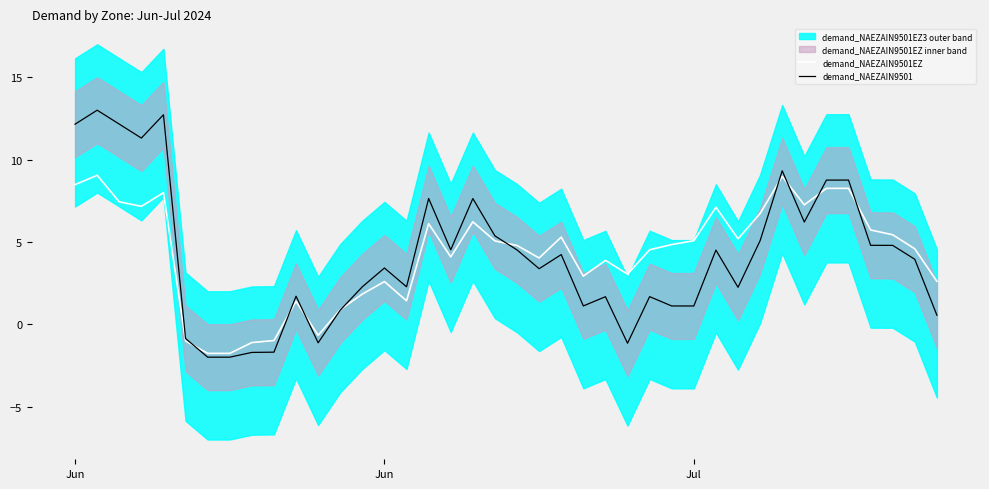

What is the sum of all demand_NAEZAIN9501EZ values?

170.9